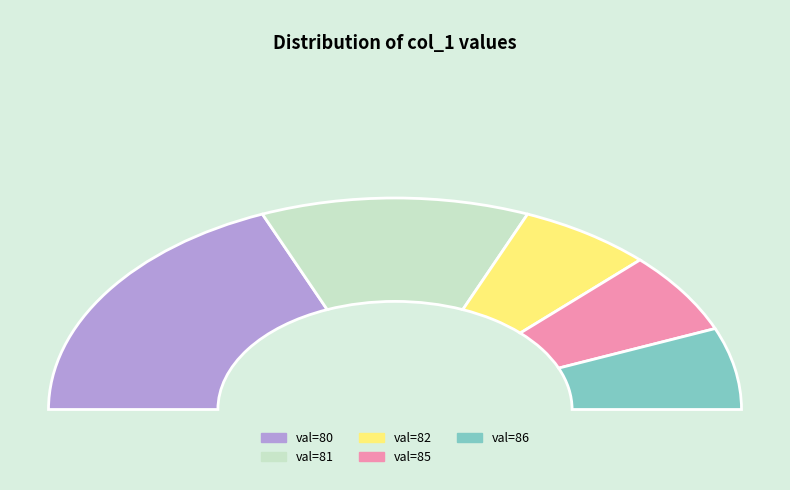

Is it true that 1662484627 is 18% of the pie?

False